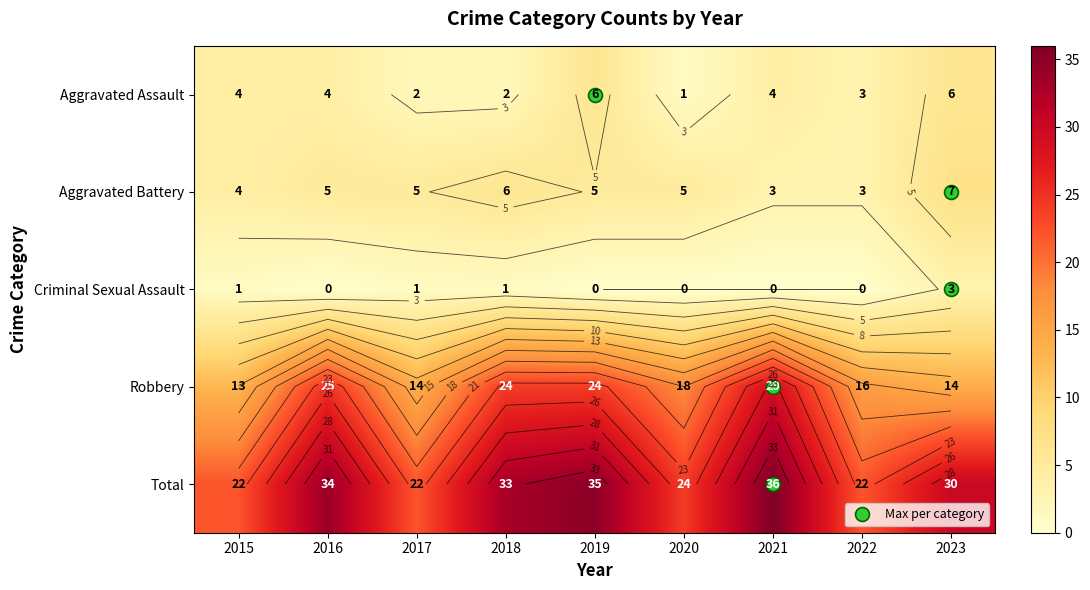

Between 2021 and 2018, which is larger?

2021